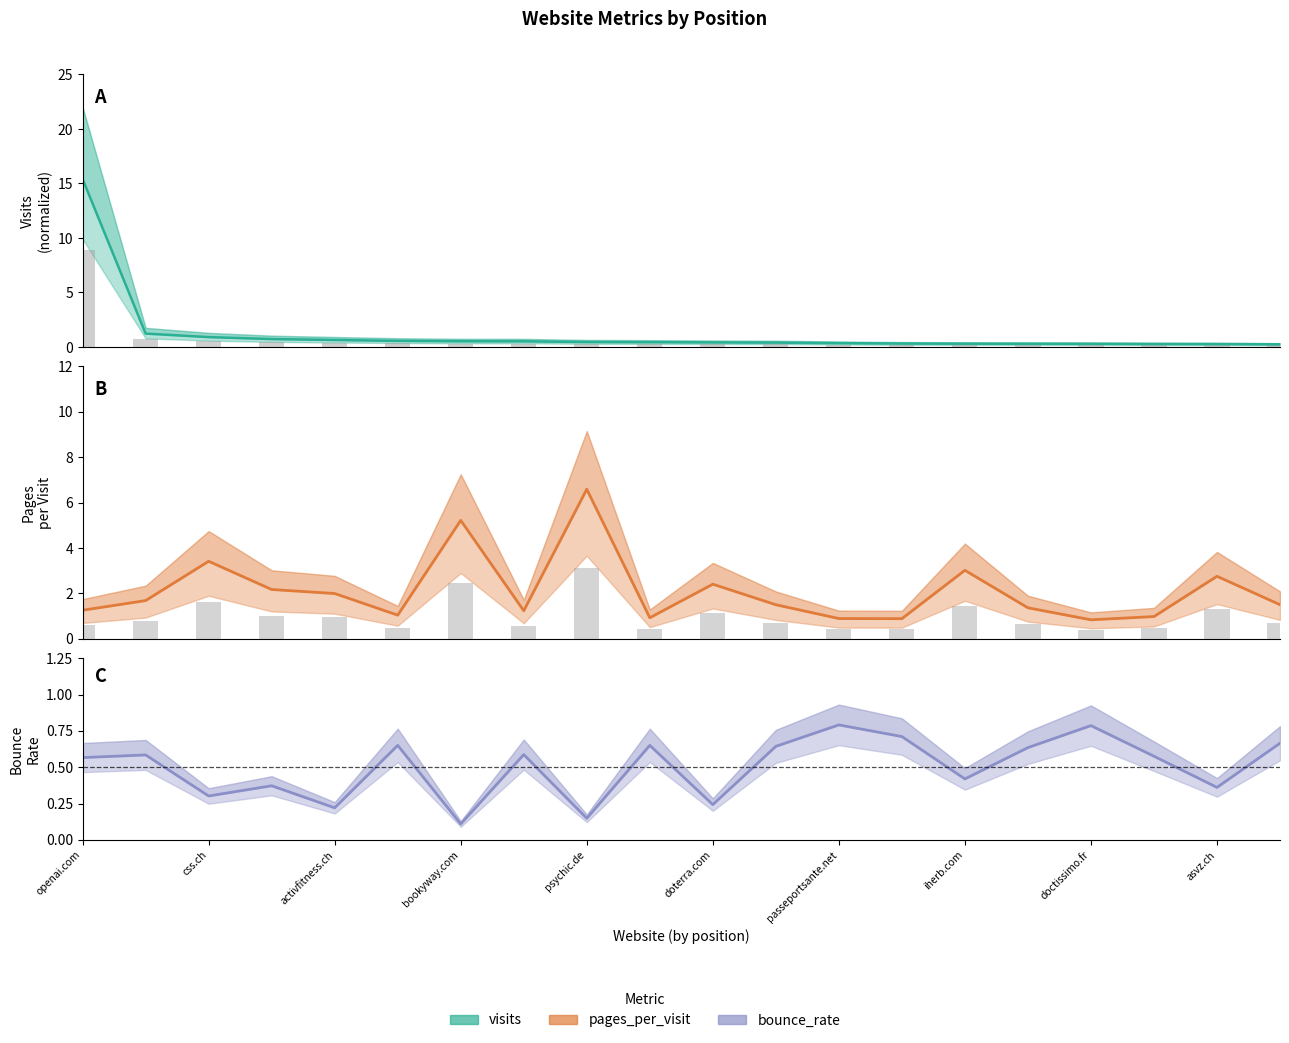

Count the bounce_rate values in the range 0 to 1.

20